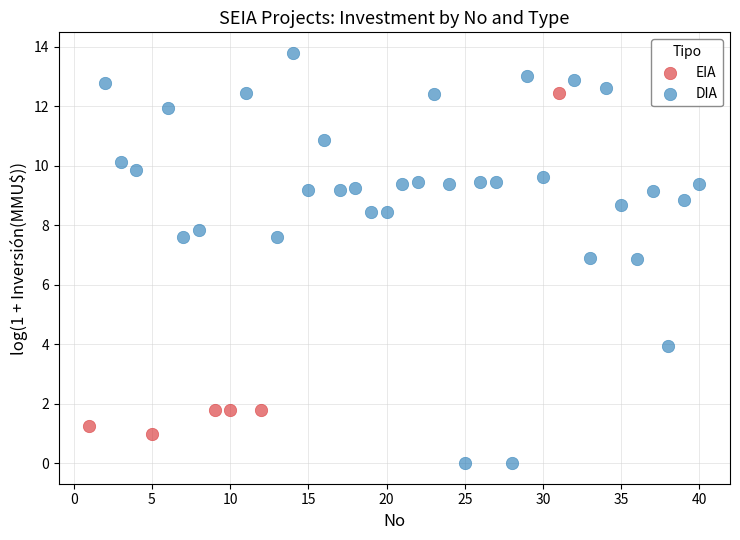

Which series reaches the minimum Y coordinate?

DIA